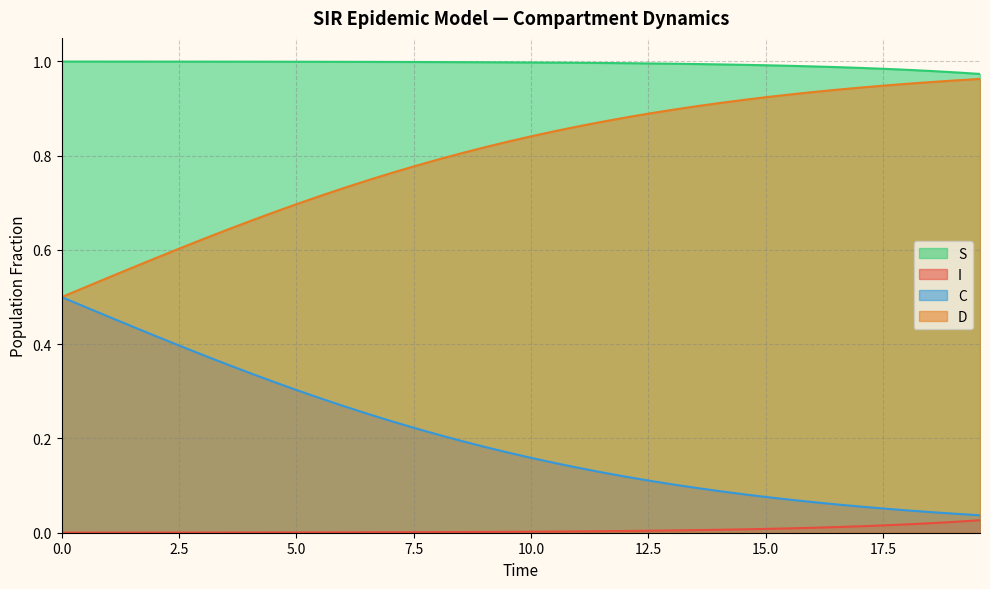

Does the chart display data point markers on the line(s)?

No